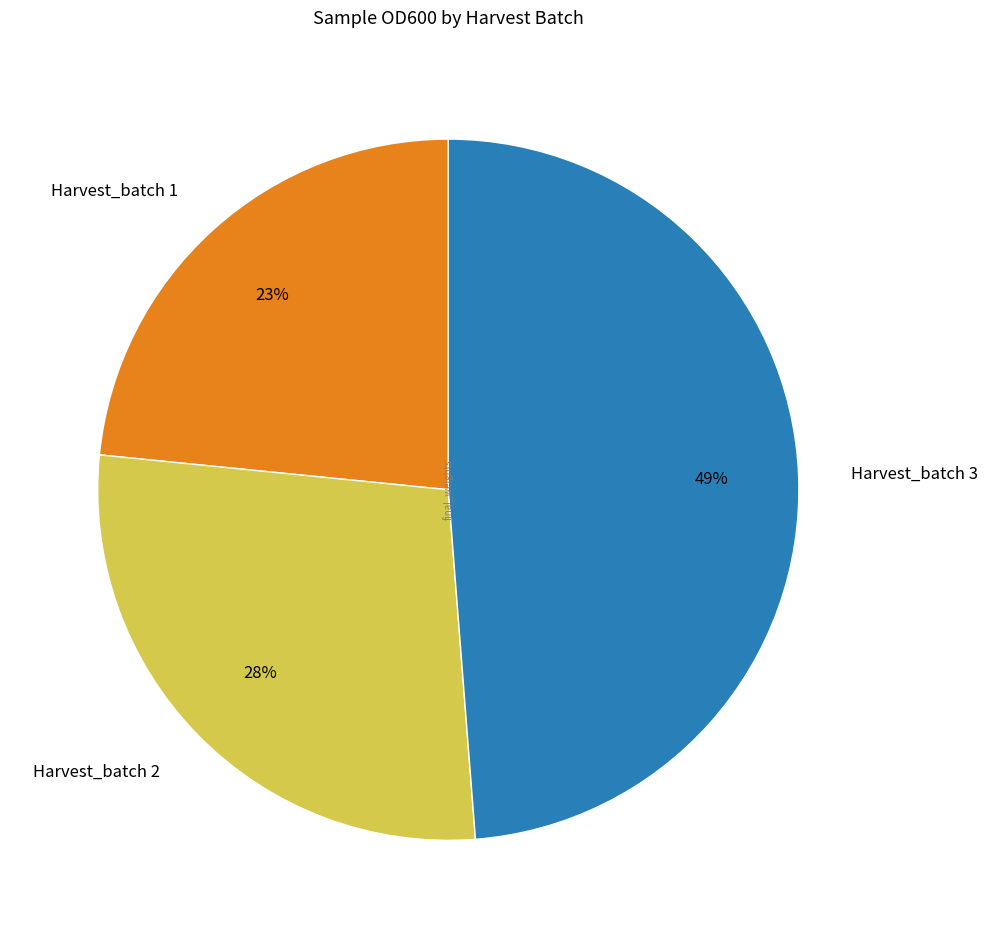

True or false: Harvest_batch 3 accounts for 54% of the total.

False